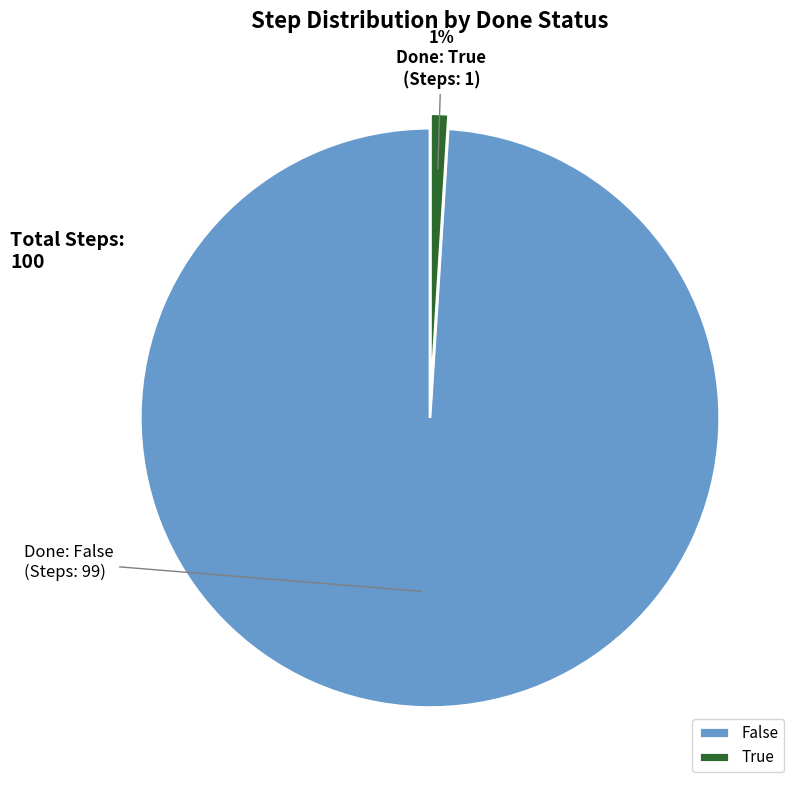

To the nearest percent, what portion does True represent?

1%